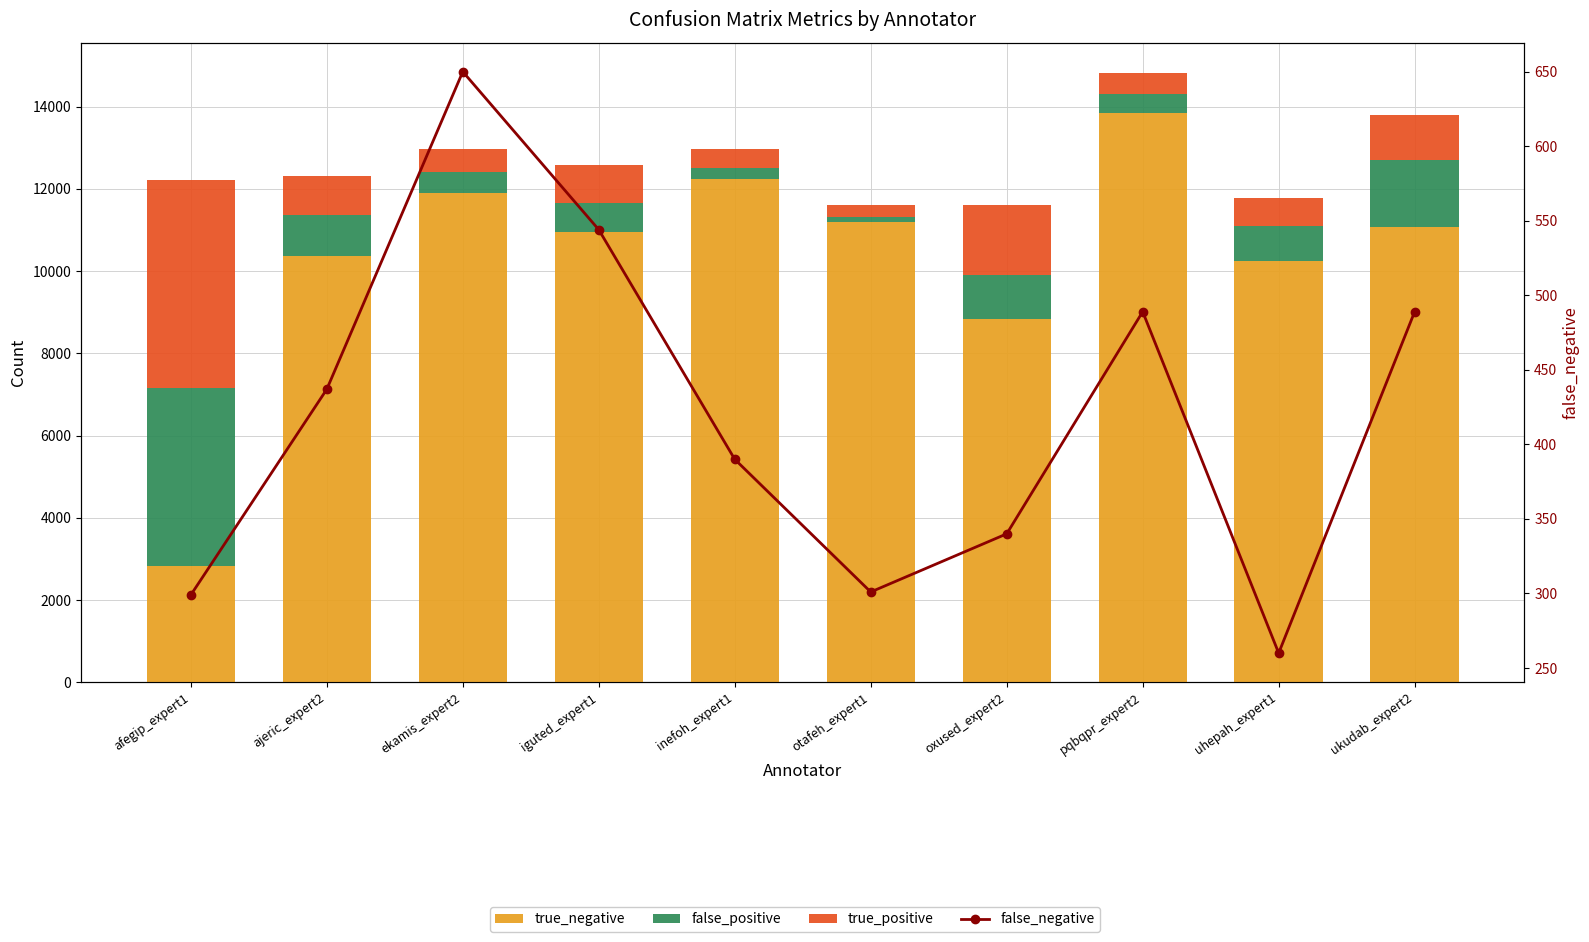

What is the difference between the maximum and second lowest values in the true_positive series?

4604